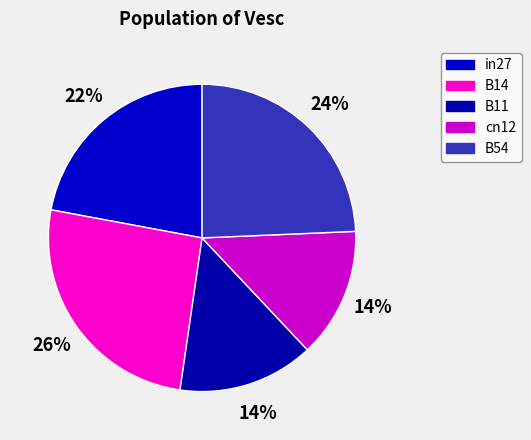

How many segments does this pie chart have?

5